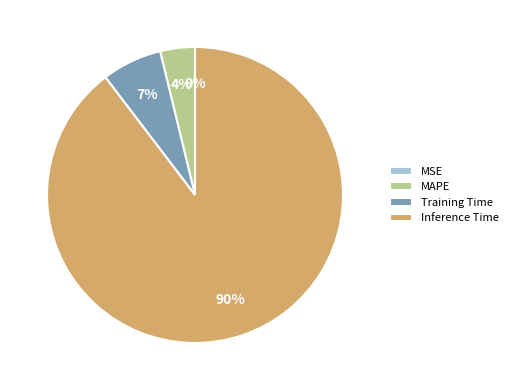

Combined, do Inference Time and Training Time account for over 50%?

Yes